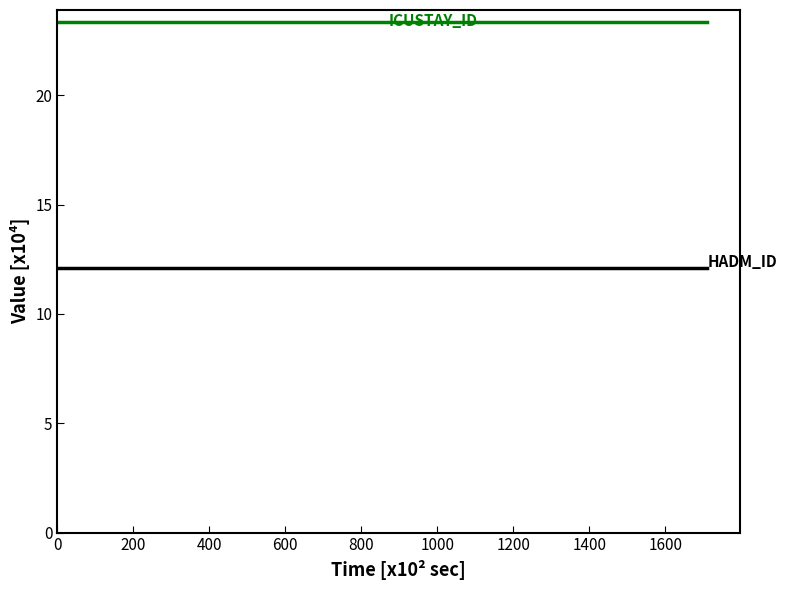

What is the smallest value displayed?

12.1